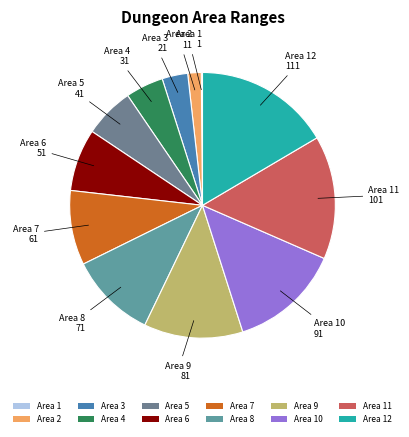

Is Area 7 the majority of the pie?

No